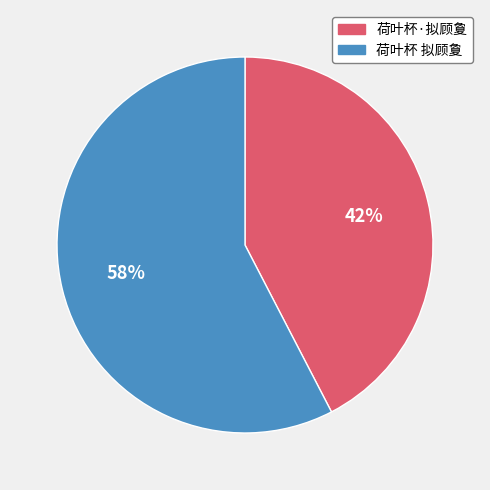

Count the number of slices in the pie.

2